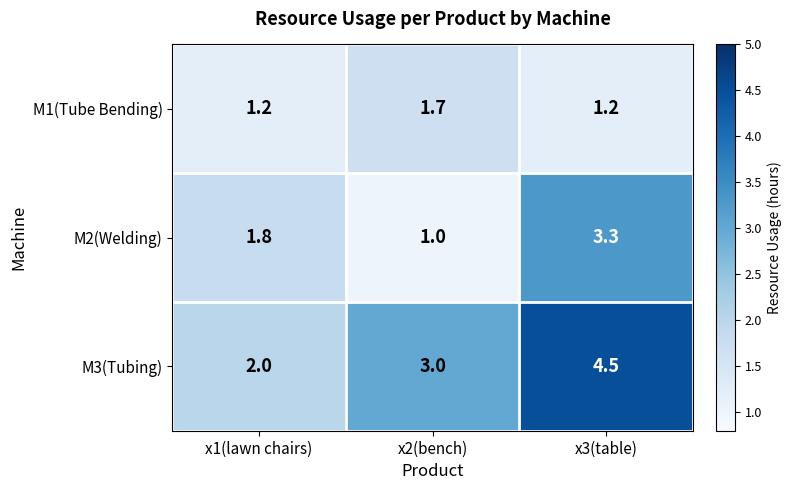

What is the difference between the second highest and minimum values in the M2(Welding) series?

0.8